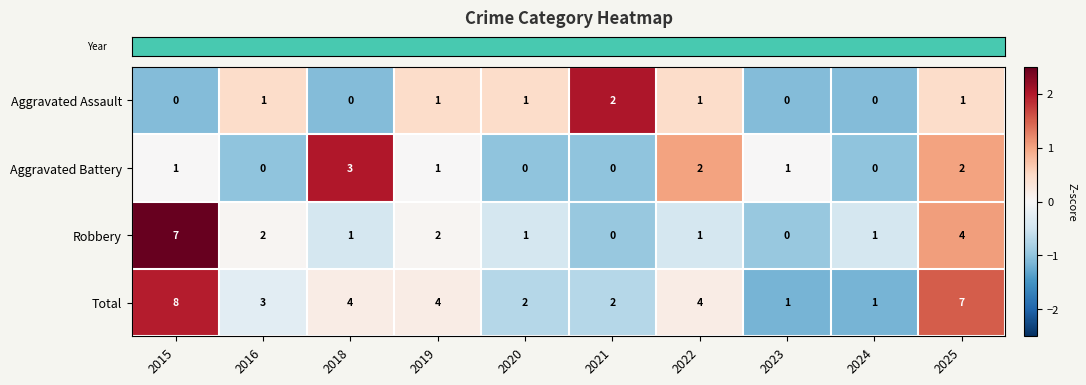

What is the spread (max minus min) of values at 2019?

3